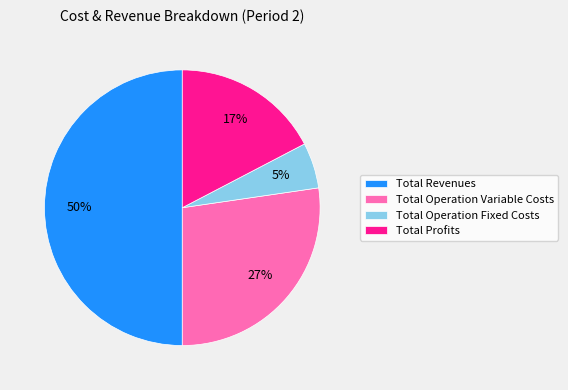

To the nearest percent, what is the difference between the largest and smallest slice percentages?

45%